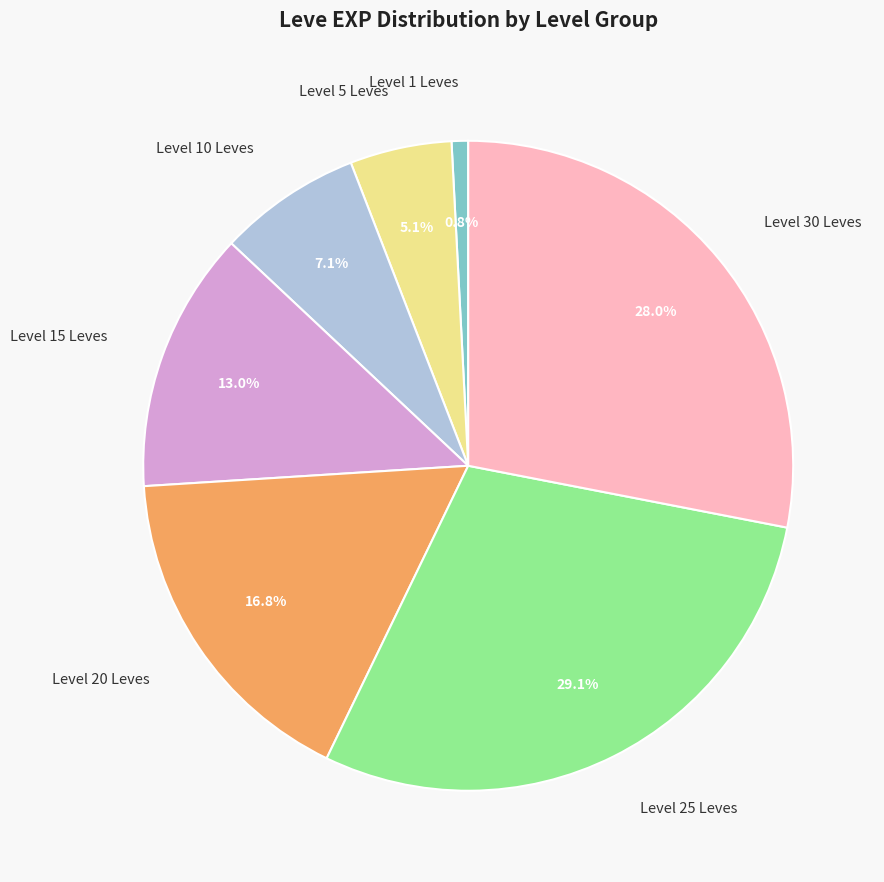

Does any single category account for the majority?

No